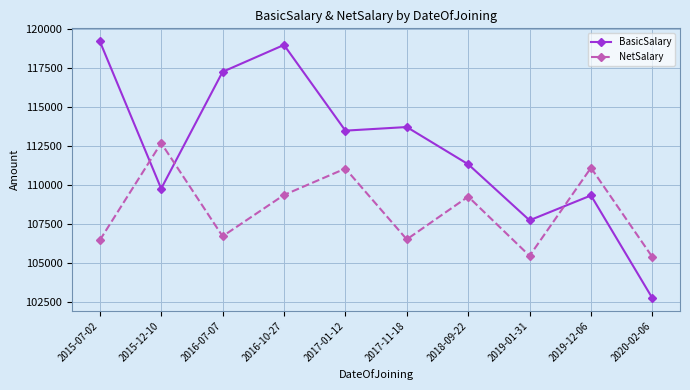

In NetSalary, how many points are lower than both neighbors (excluding endpoints)?

3